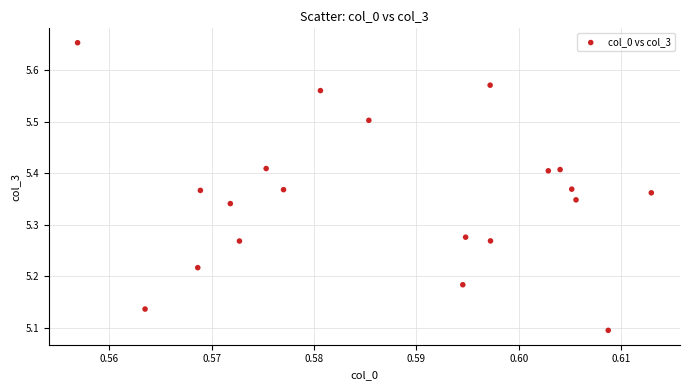

What is the range of Y values (max minus min)?

0.6